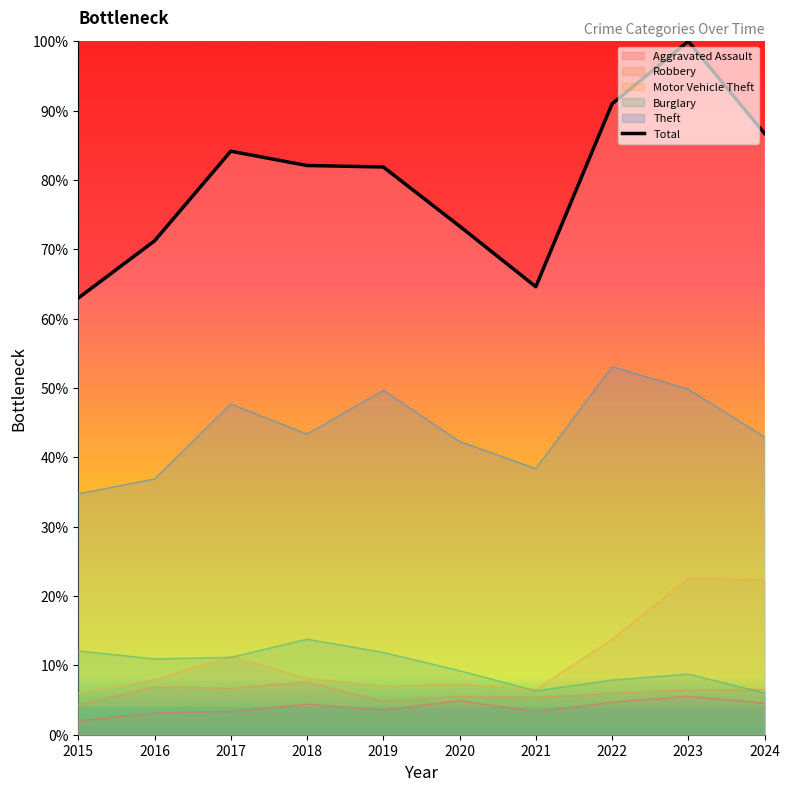

List the labels in order of value, largest first.

2023, 2022, 2024, 2017, 2018, 2019, 2020, 2016, 2021, 2015